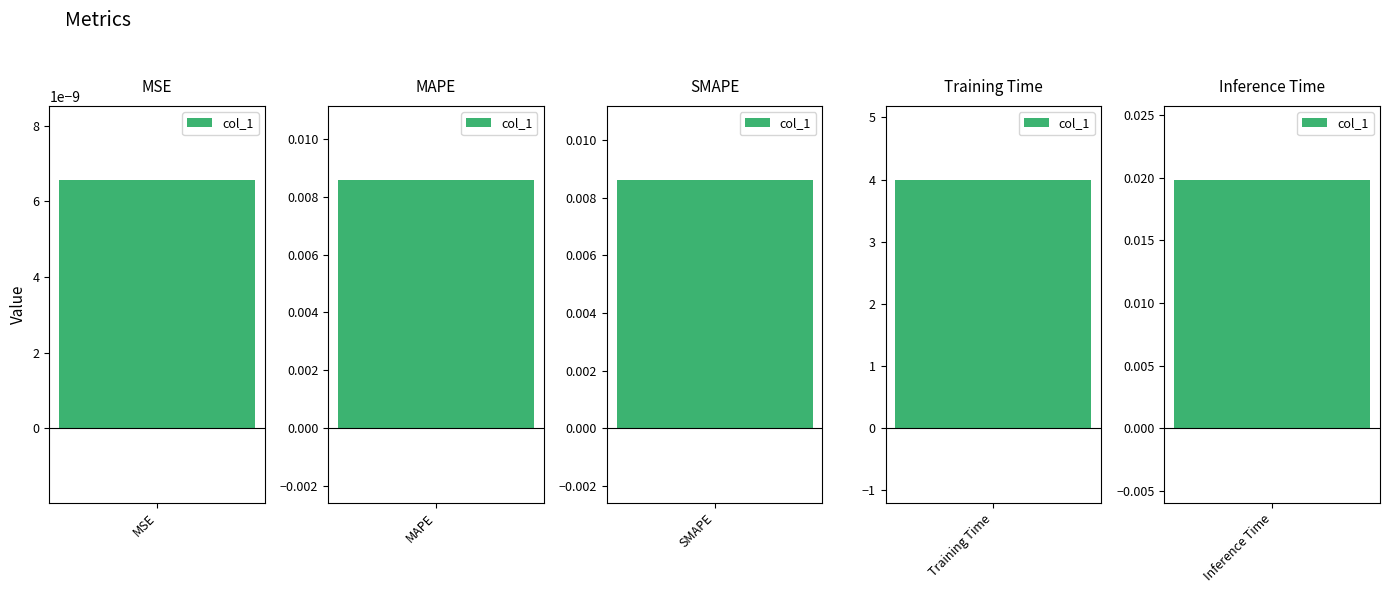

List the labels in order of value, smallest first.

MSE, MAPE, SMAPE, Inference Time, Training Time